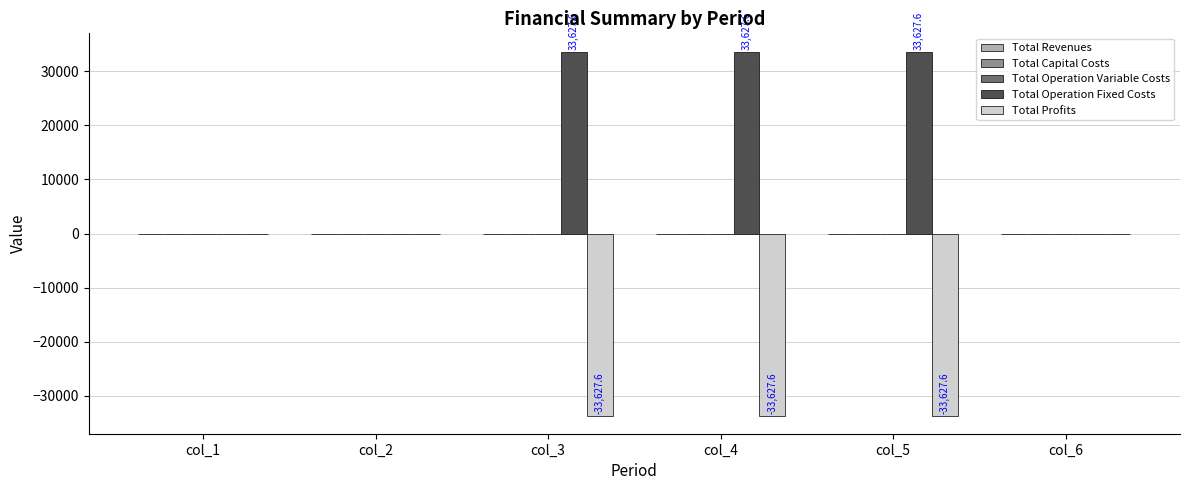

Where does the Total Operation Fixed Costs series first go above 33627?

col_3